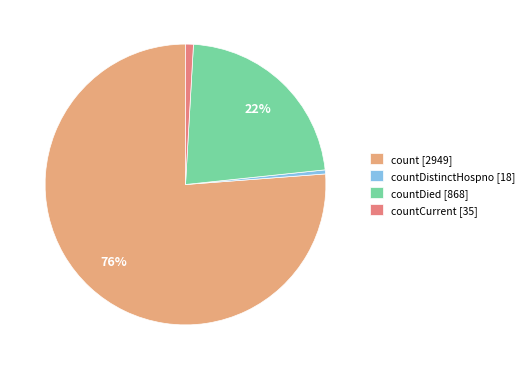

What is the largest slice in the pie chart?

count [2949]